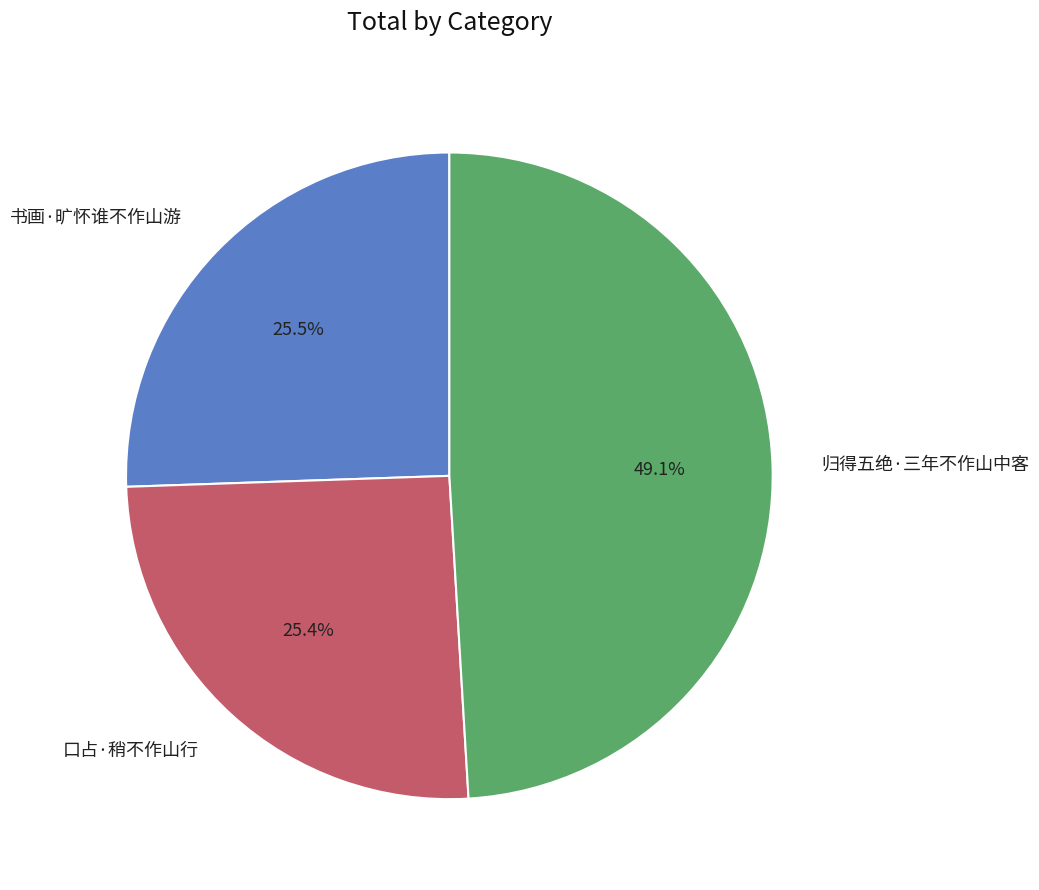

What percentage do 归得五绝·三年不作山中客 and 书画·旷怀谁不作山游 together represent?

74.6%